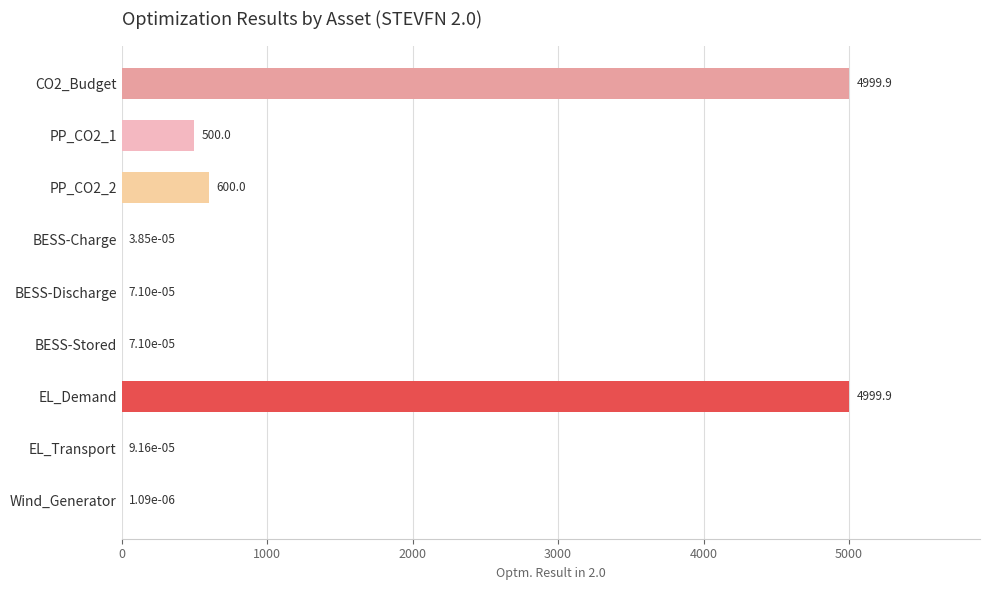

What is the change in value from CO2_Budget to BESS-Discharge?

-4999.9